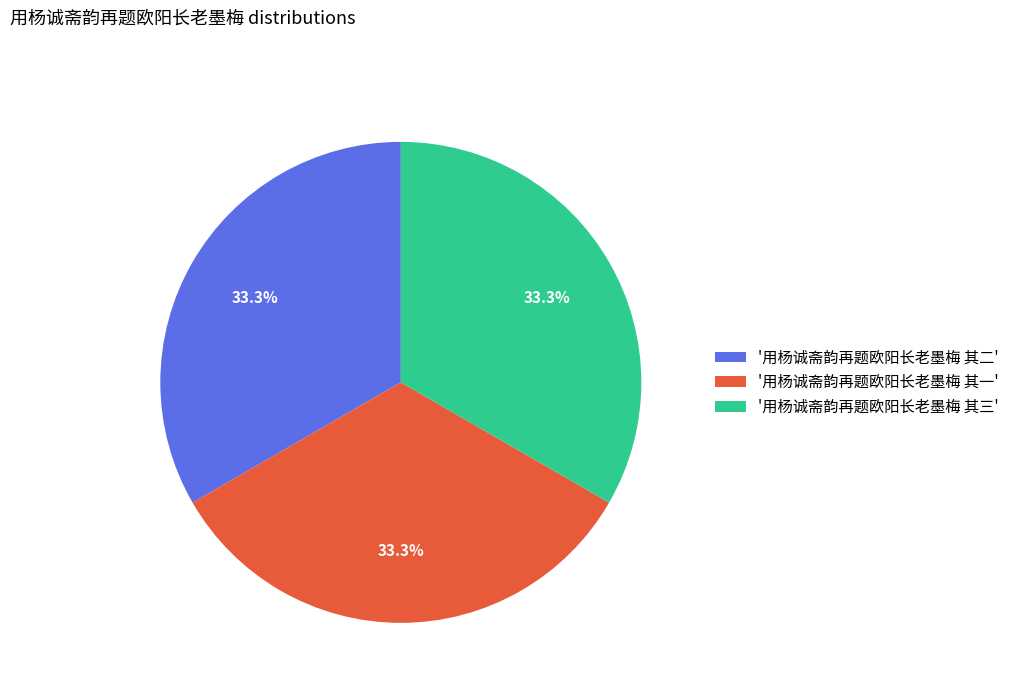

Approximately how many times larger is the value at '用杨诚斋韵再题欧阳长老墨梅 其一' compared to '用杨诚斋韵再题欧阳长老墨梅 其二'?

1.0